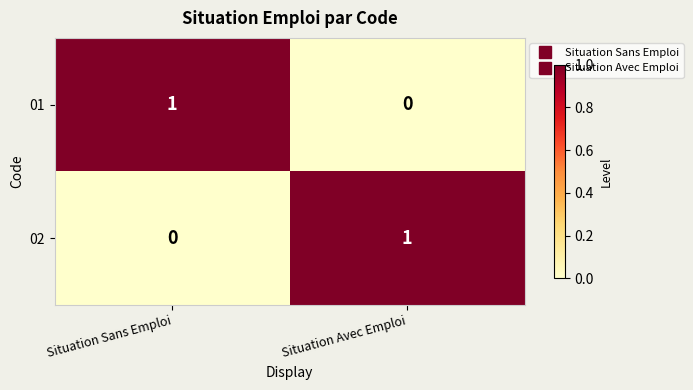

Where is 01 nearest to the value 0?

Situation Avec Emploi